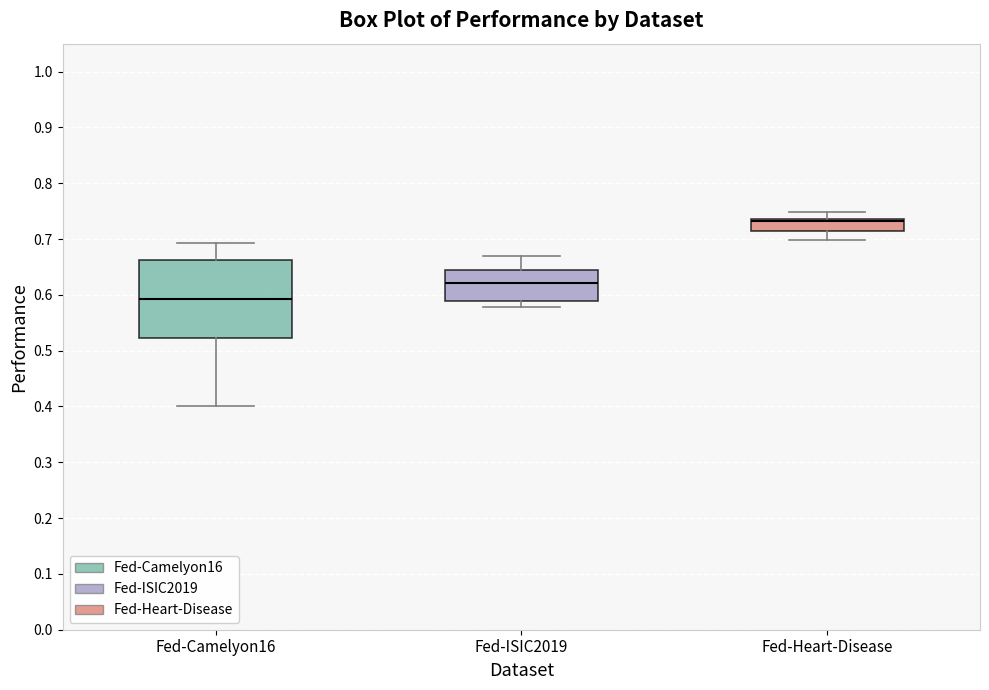

Reading left to right, transcribe this box plot: for each box, give where its median line is, the range the box spans, and where its two whiskers end, as read against the y-axis. The values are not printed on the chart, so give them approximately, as read against the axis.

Fed-Camelyon16: median 0.59, box 0.52 to 0.66, whiskers 0.40 to 0.69
Fed-ISIC2019: median 0.62, box 0.59 to 0.64, whiskers 0.58 to 0.67
Fed-Heart-Disease: median 0.73, box 0.71 to 0.74, whiskers 0.70 to 0.75